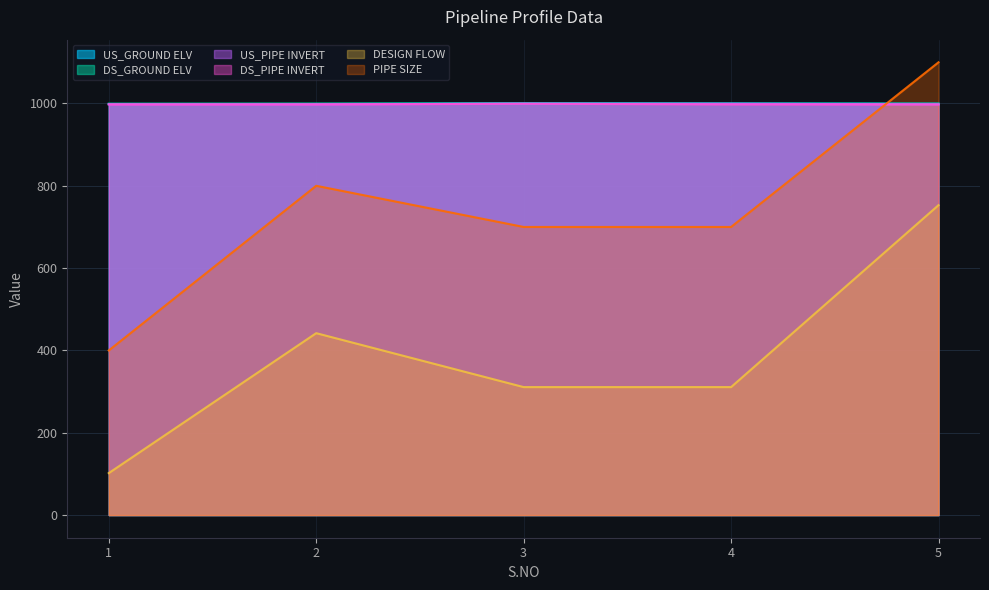

Is it true that US_GROUND ELV equals 1000.4 at 3?

True